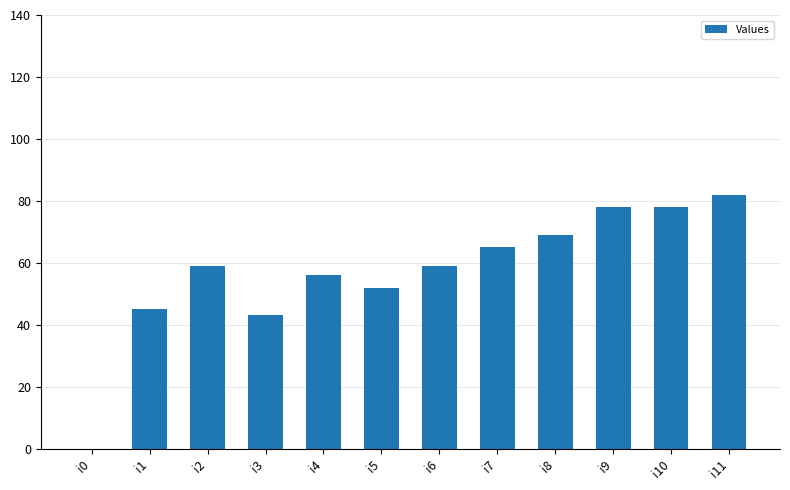

The chart shows a value of 52 at i5. True or false?

True